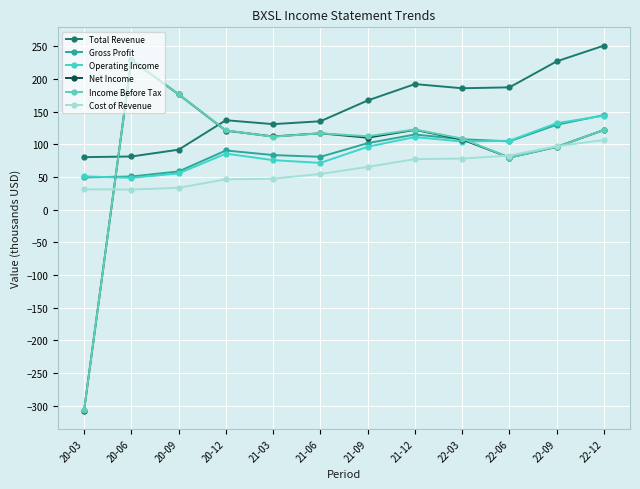

Where is Cost of Revenue nearest to the value 68?

21-09